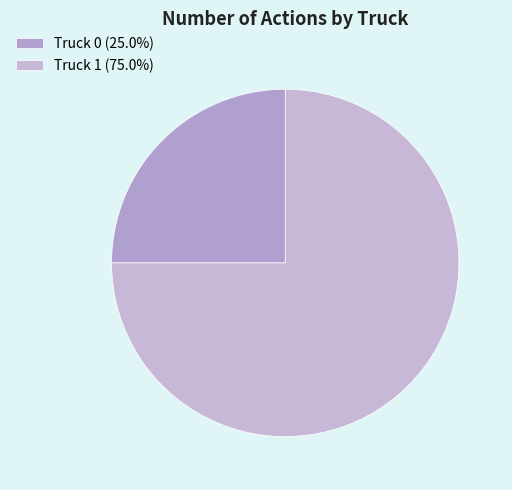

Which has a higher value, Truck 1 or Truck 0?

Truck 1